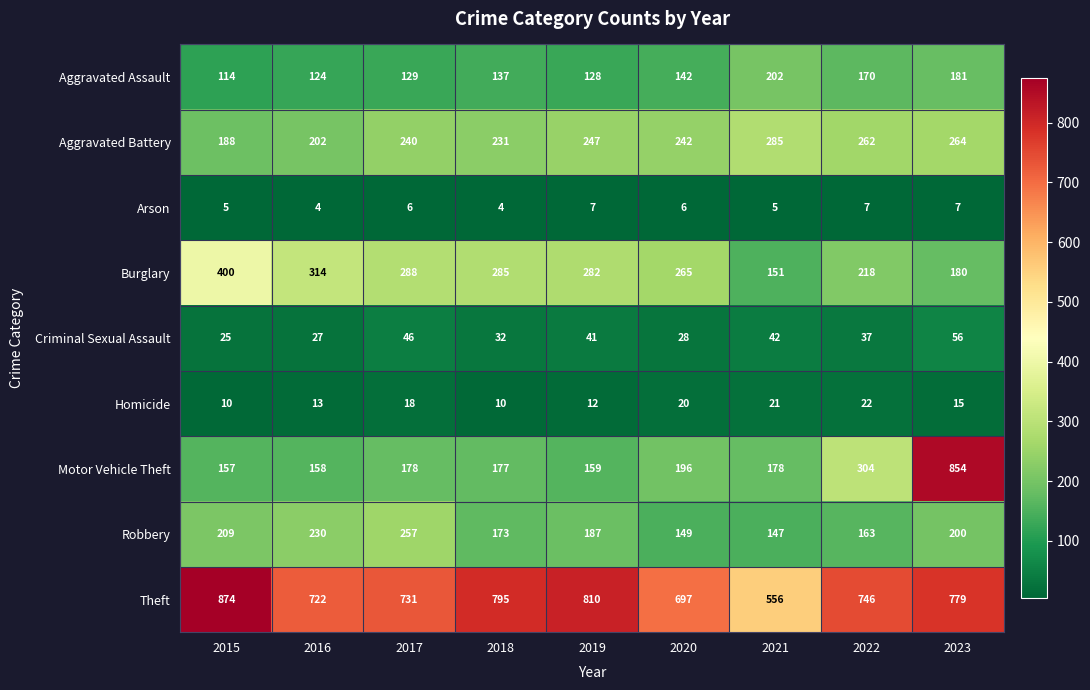

Rank the series at 2018 from highest to lowest value.

Theft, Burglary, Aggravated Battery, Motor Vehicle Theft, Robbery, Aggravated Assault, Criminal Sexual Assault, Homicide, Arson